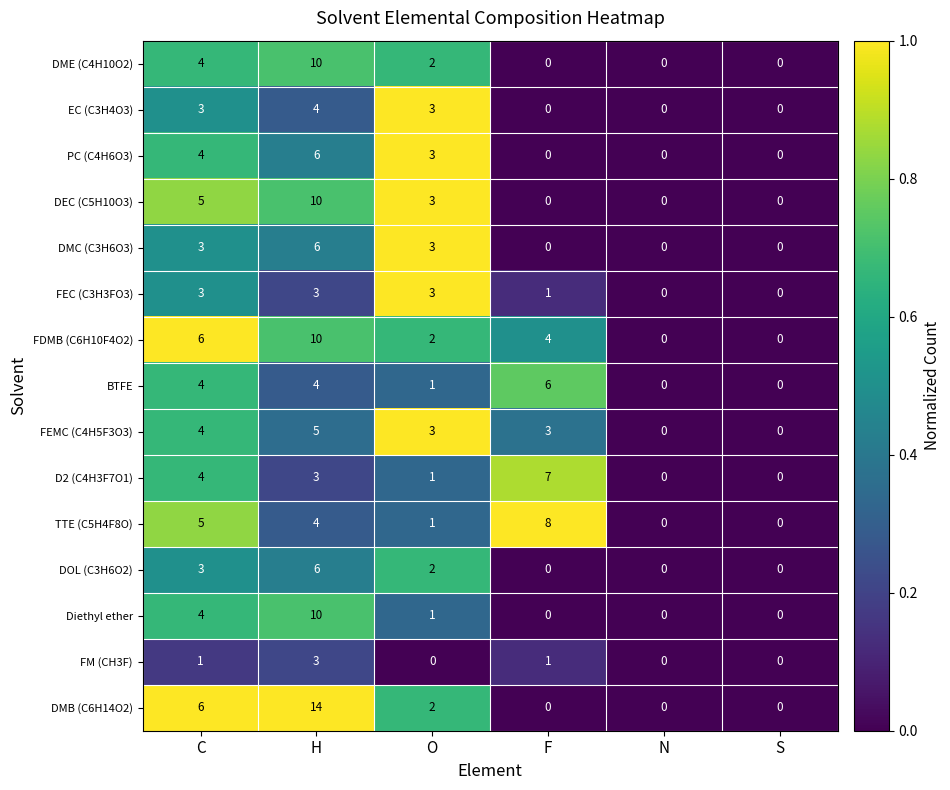

Which series has the widest spread of values?

DMB (C6H14O2)